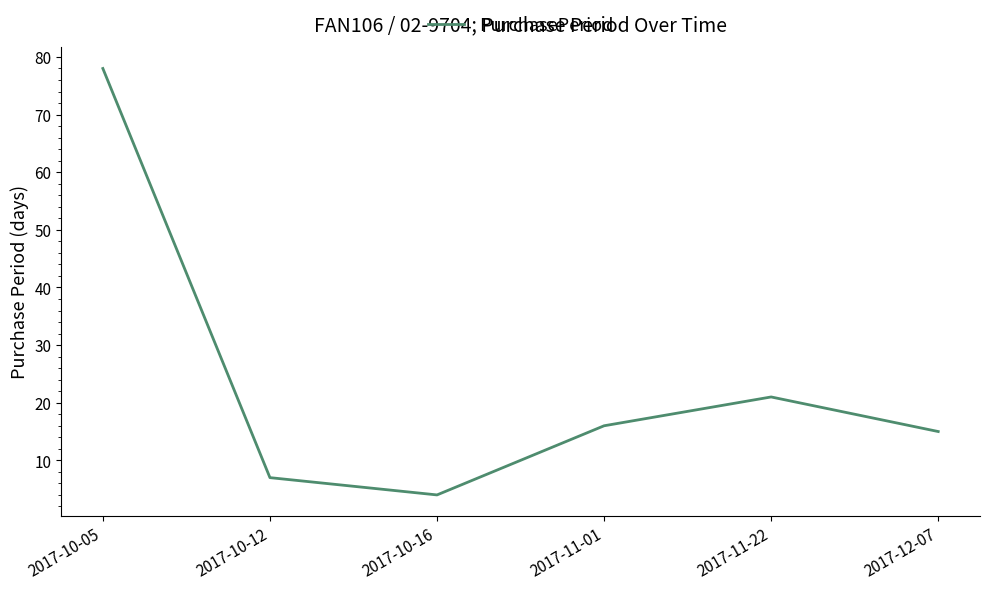

What is the difference between the second highest and minimum values?

17